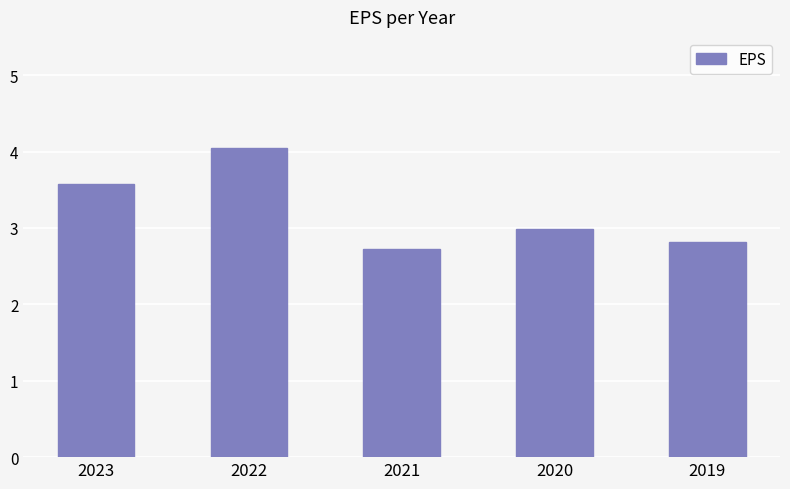

Between 2019 and 2021, which is larger?

2019